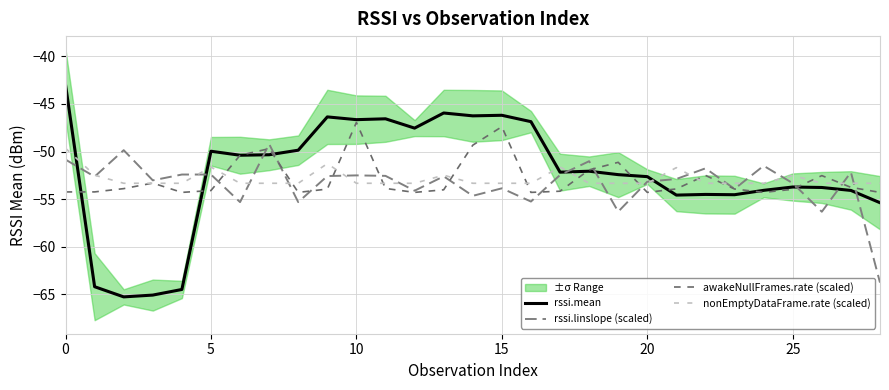

What is the value of the rssi.linslope (scaled) point at the 24th from the left?

-53.9